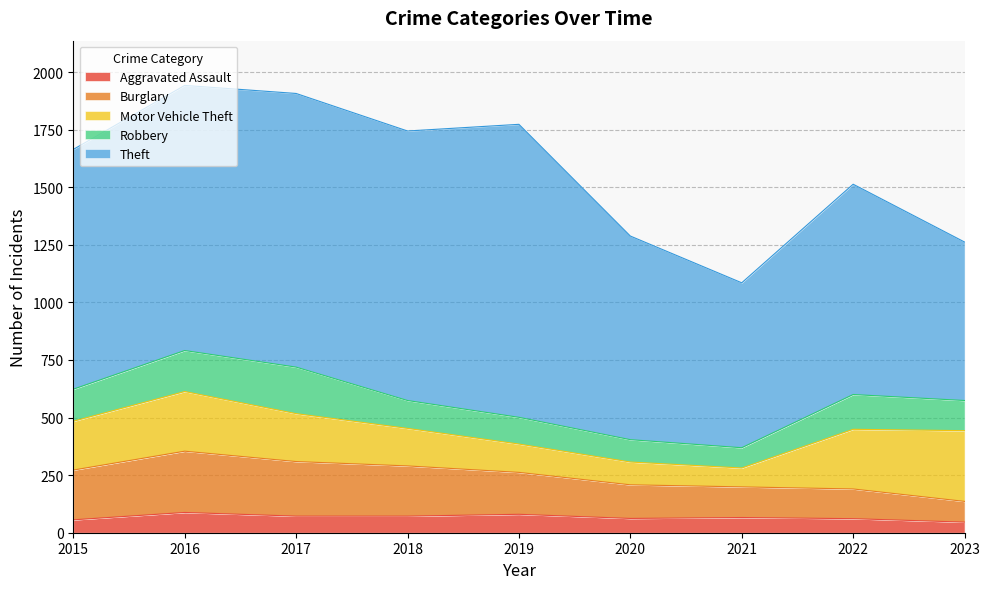

List the series in order of their peak value, highest first.

Theft, Motor Vehicle Theft, Burglary, Robbery, Aggravated Assault